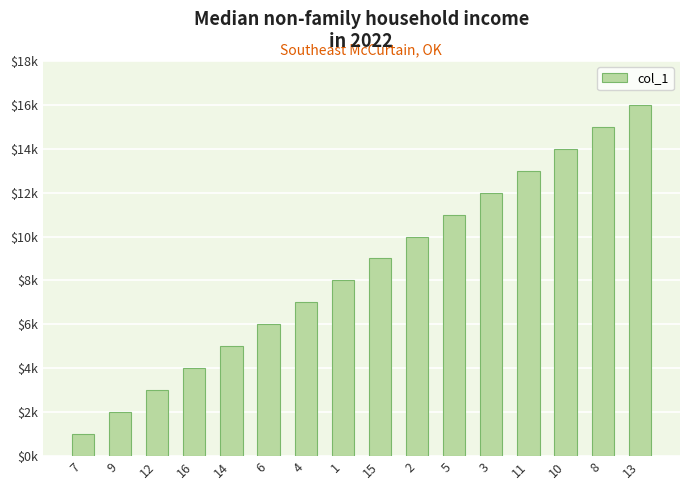

Are the bars horizontal?

No